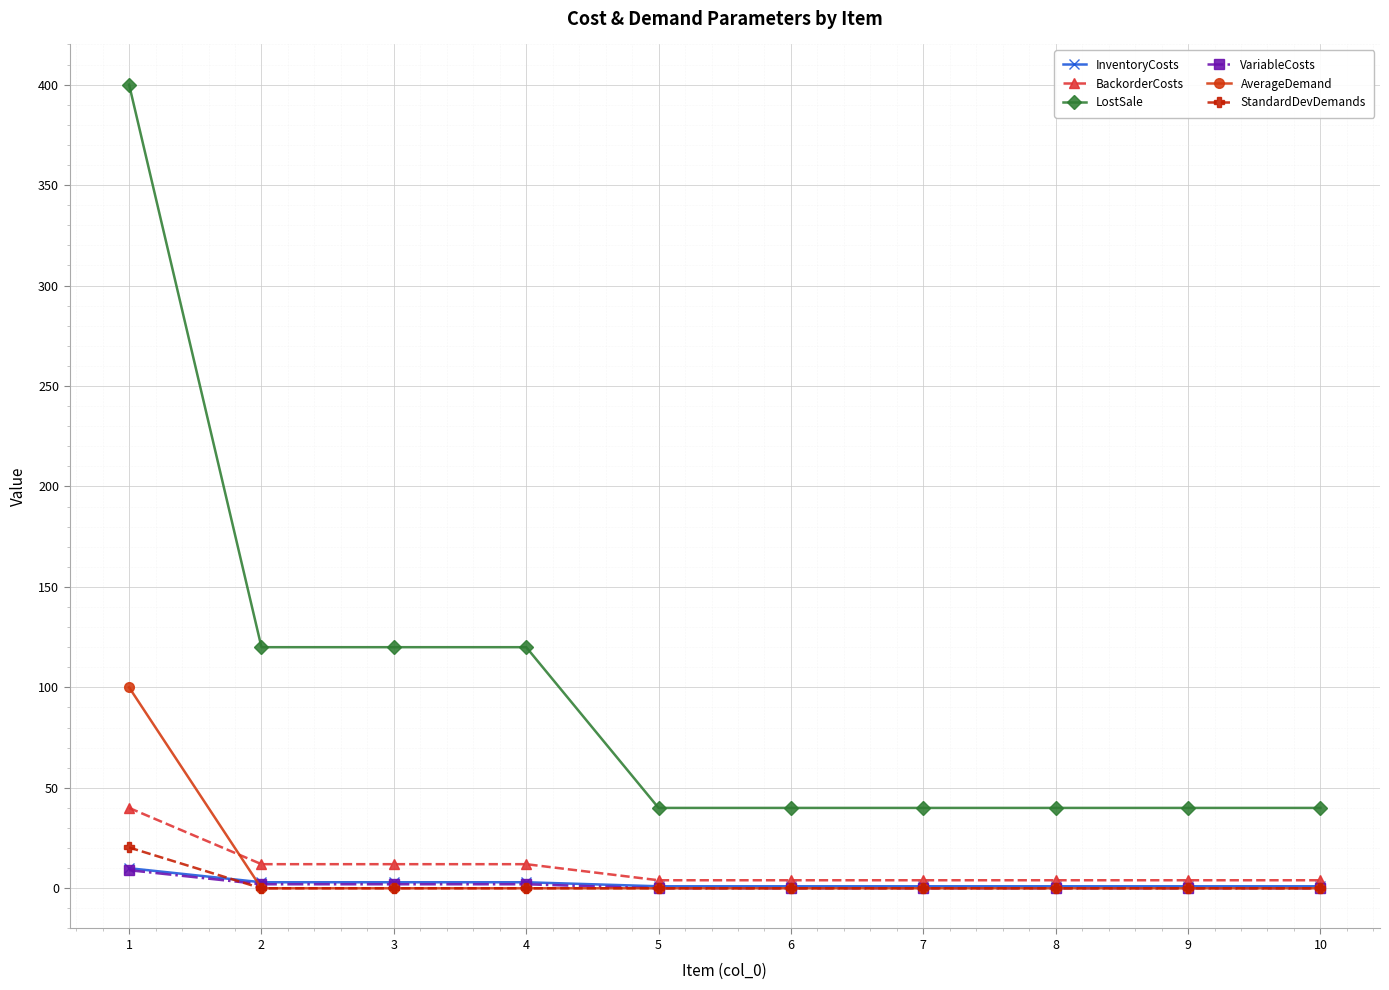

How many lines are shown in the chart?

6